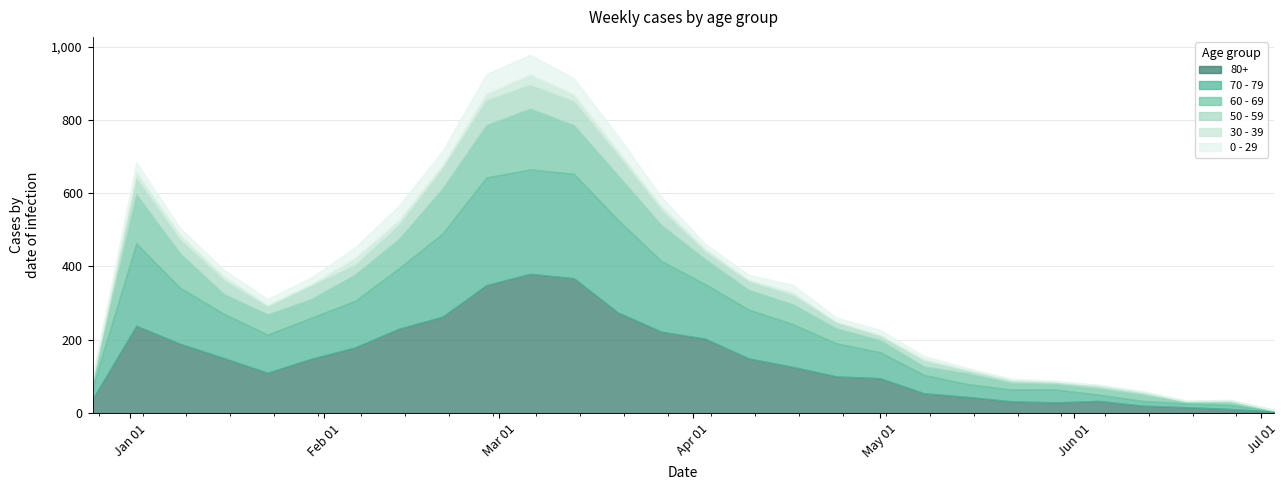

Does the chart display data point markers on the line(s)?

No